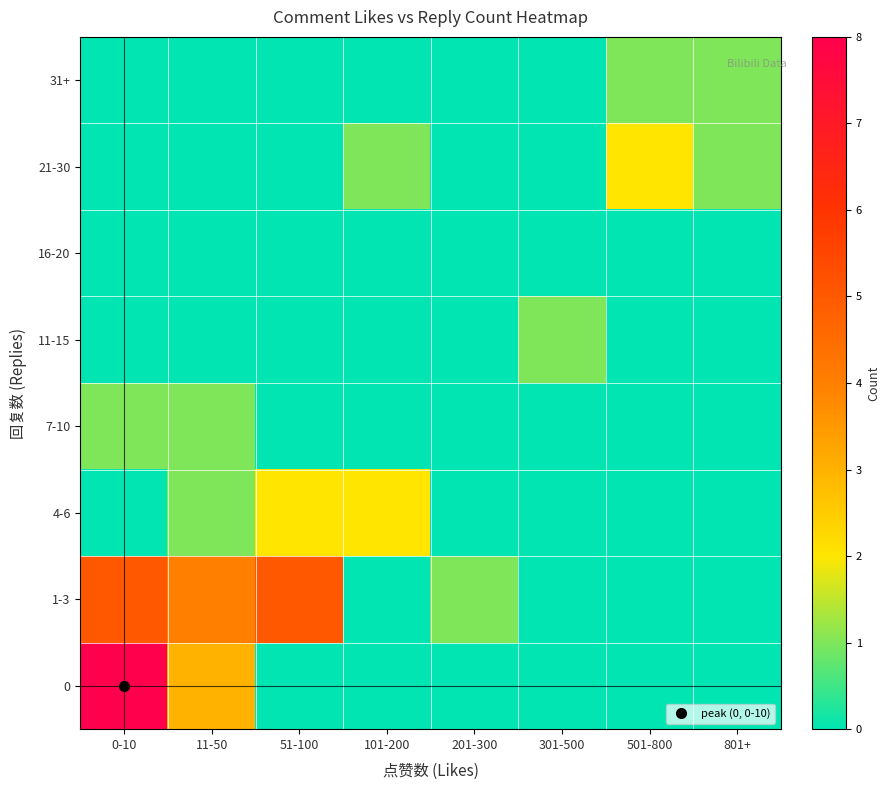

Reading left to right, extract all data points from this chart.

0: 0-10=8	11-50=3	51-100=0	101-200=0	201-300=0	301-500=0	501-800=0	801+=0
1-3: 0-10=5	11-50=4	51-100=5	101-200=0	201-300=1	301-500=0	501-800=0	801+=0
4-6: 0-10=0	11-50=1	51-100=2	101-200=2	201-300=0	301-500=0	501-800=0	801+=0
7-10: 0-10=1	11-50=1	51-100=0	101-200=0	201-300=0	301-500=0	501-800=0	801+=0
11-15: 0-10=0	11-50=0	51-100=0	101-200=0	201-300=0	301-500=1	501-800=0	801+=0
16-20: 0-10=0	11-50=0	51-100=0	101-200=0	201-300=0	301-500=0	501-800=0	801+=0
21-30: 0-10=0	11-50=0	51-100=0	101-200=1	201-300=0	301-500=0	501-800=2	801+=1
31+: 0-10=0	11-50=0	51-100=0	101-200=0	201-300=0	301-500=0	501-800=1	801+=1